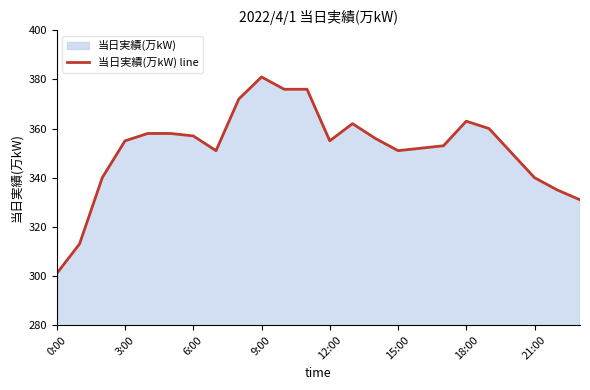

What is the label of the 12th point from the left?

11